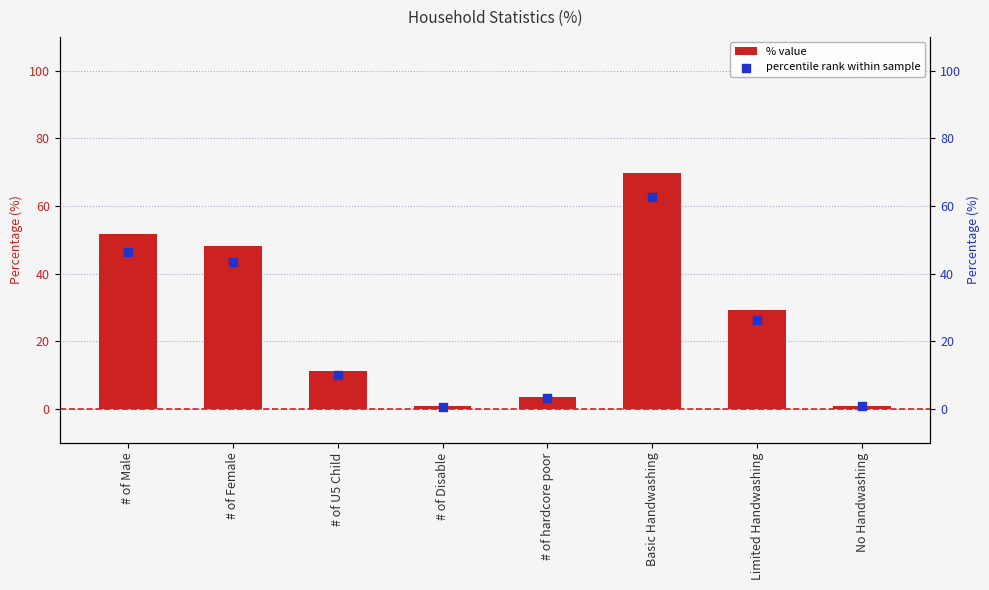

What are all the series names shown in the legend?

% value, percentile rank within sample